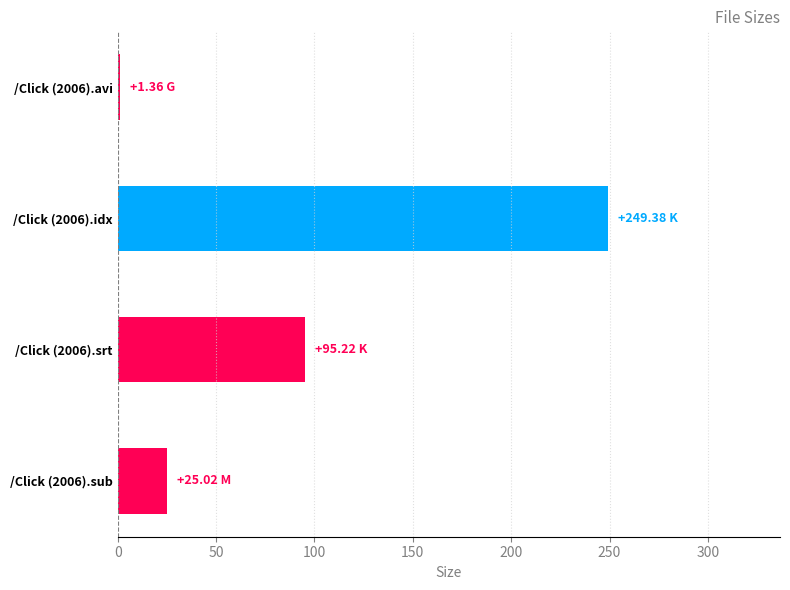

What is the change in value from /Click (2006).idx to /Click (2006).sub?

-224.4